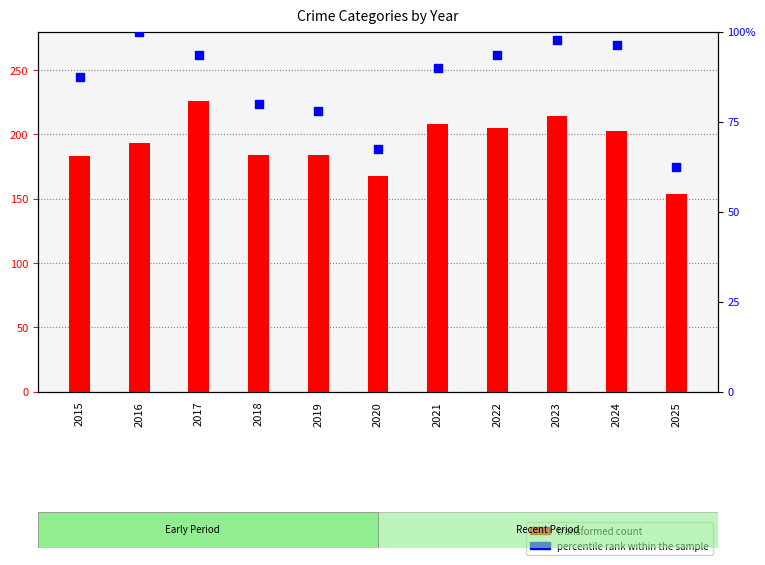

What are all the series names shown in the legend?

transformed count, percentile rank within the sample